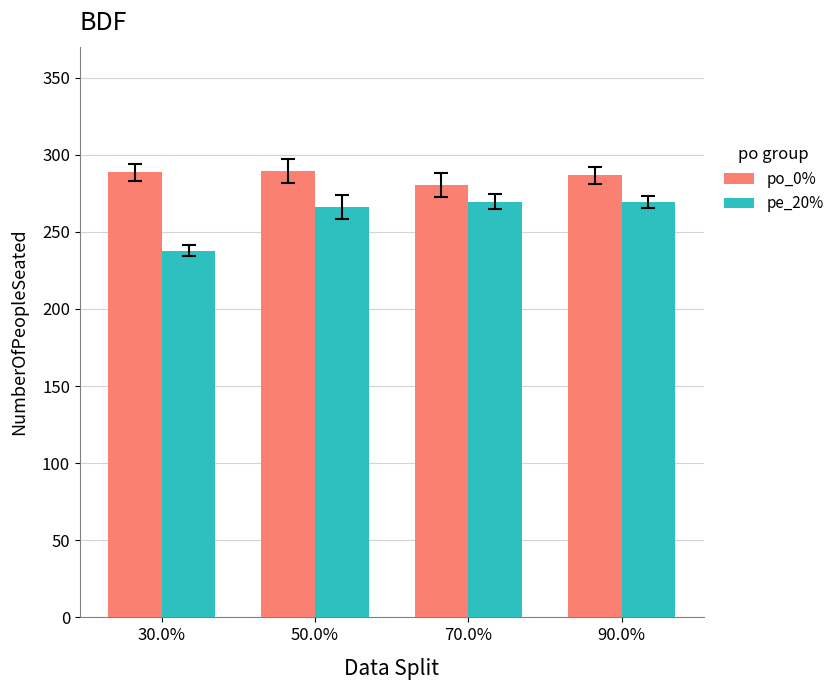

Rank the series by their average value, from lowest to highest.

pe_20%, po_0%